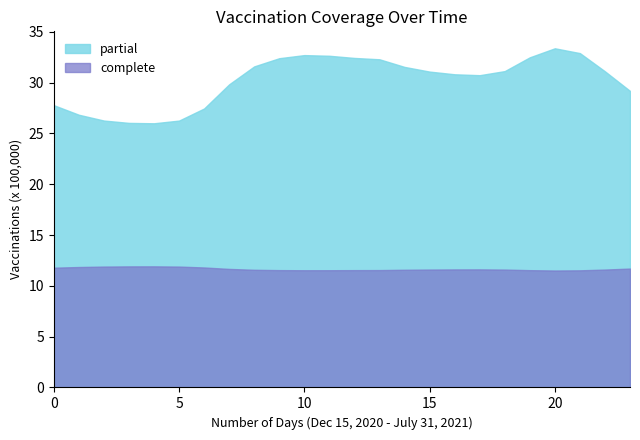

Does the chart have visible grid lines?

No